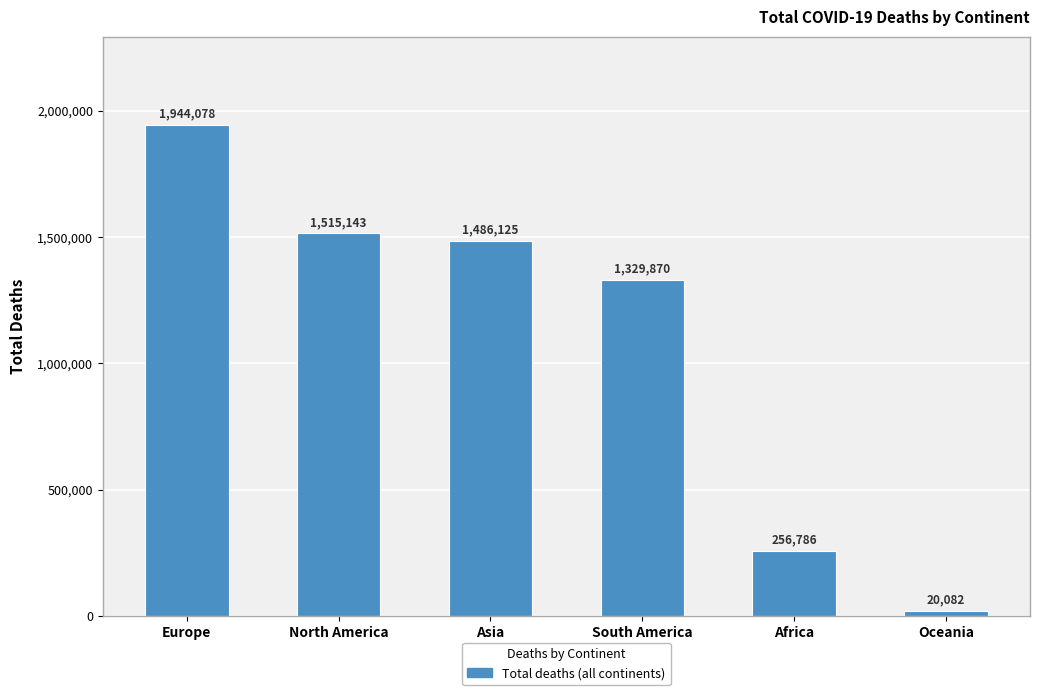

At which label does the data first exceed 1486125?

Europe